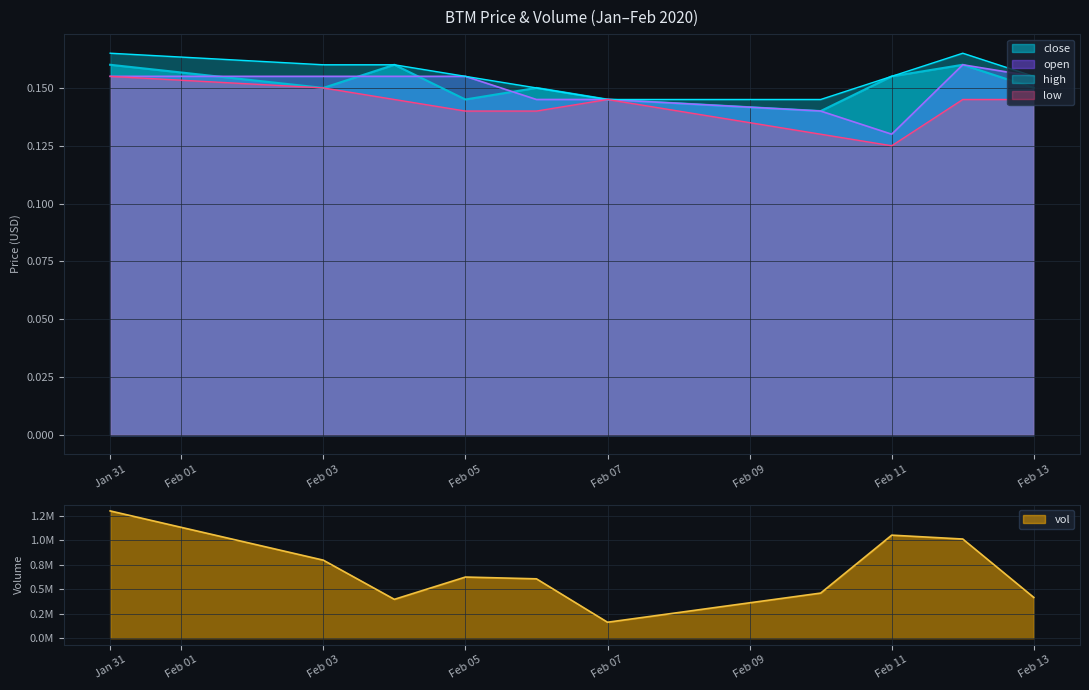

What are all the series names shown in the legend?

close, open, high, low, vol